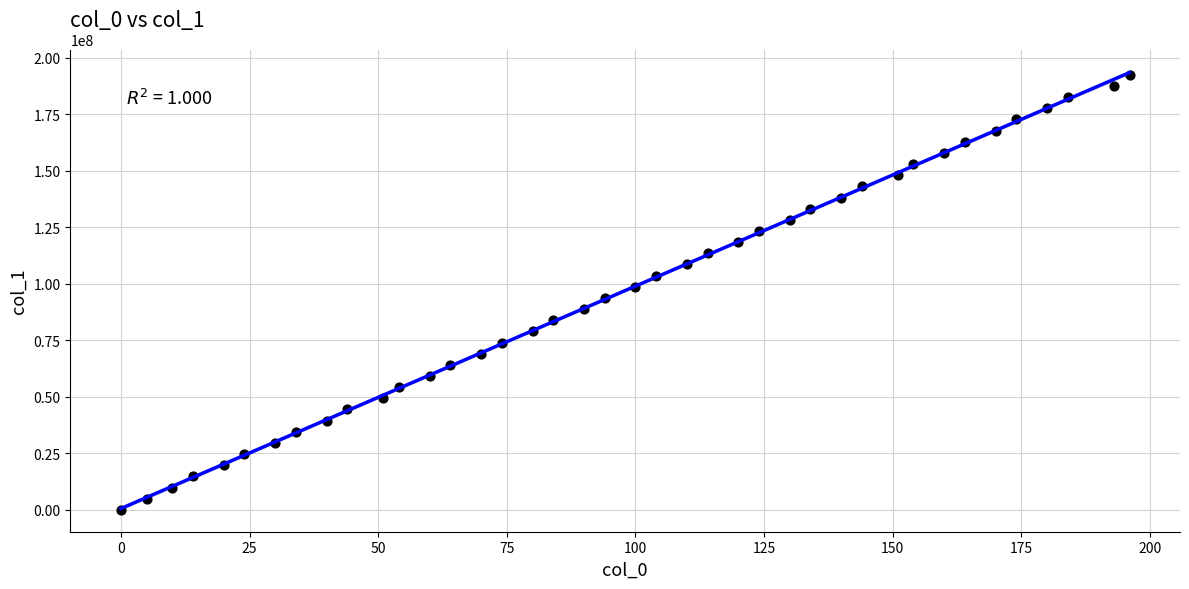

What is the range of X values (max minus min)?

196